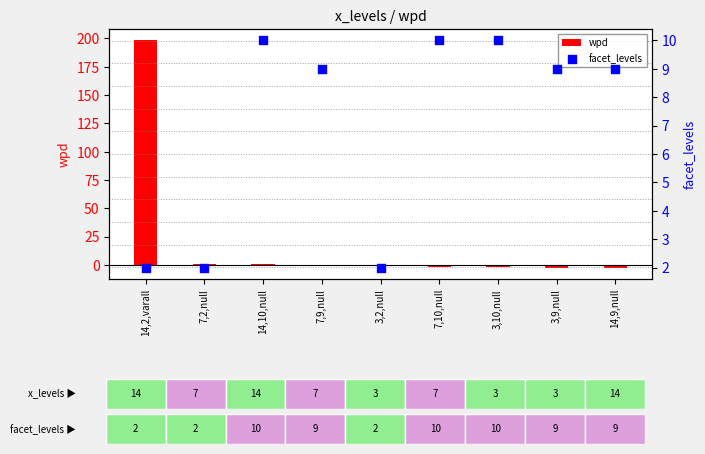

At how many categories does at least one series exceed 190?

1